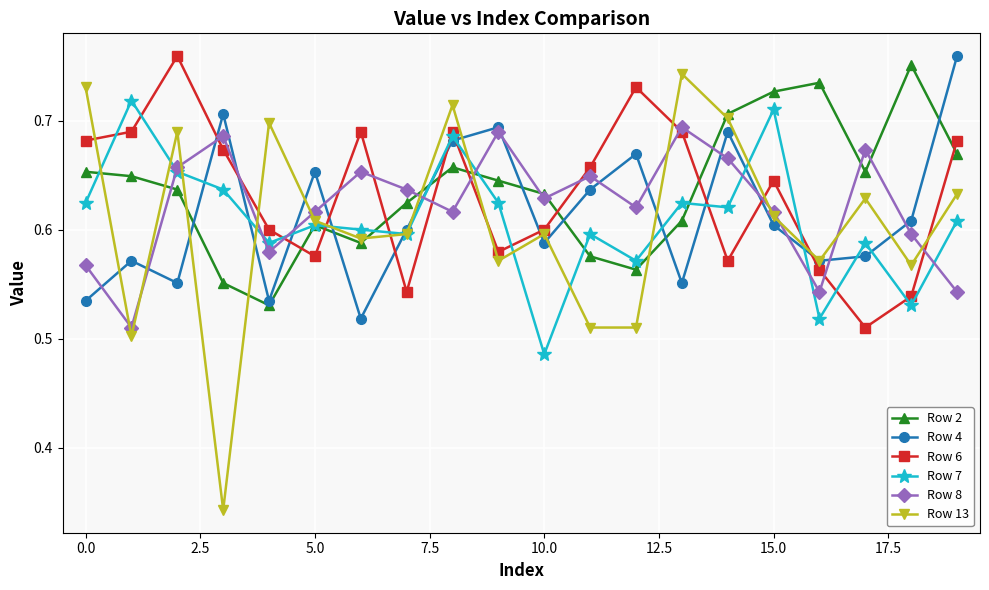

At how many categories does at least one series exceed 0?

20